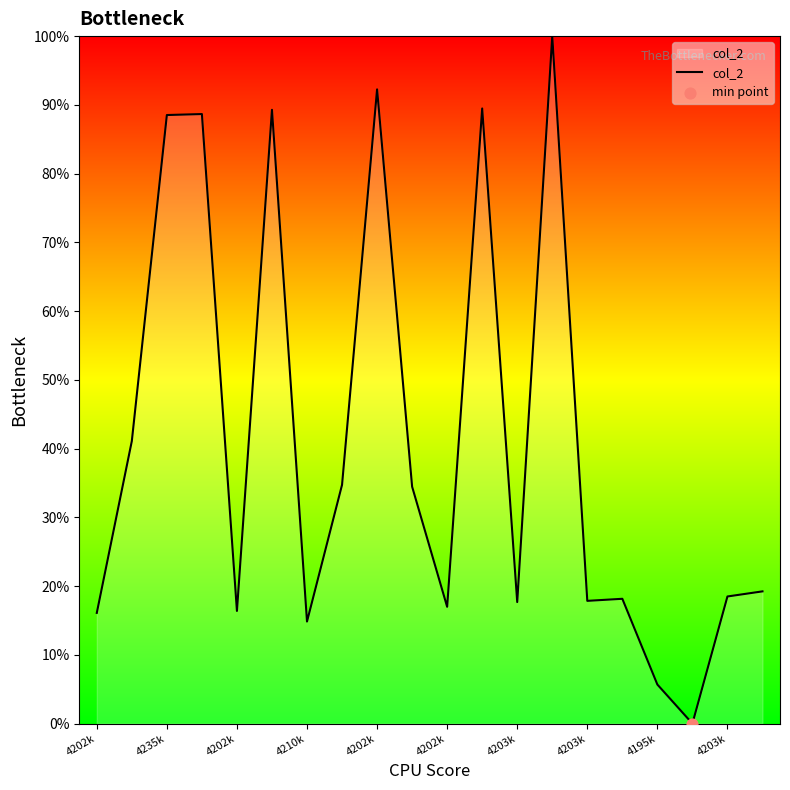

What is the difference between the maximum and minimum values?

100.0